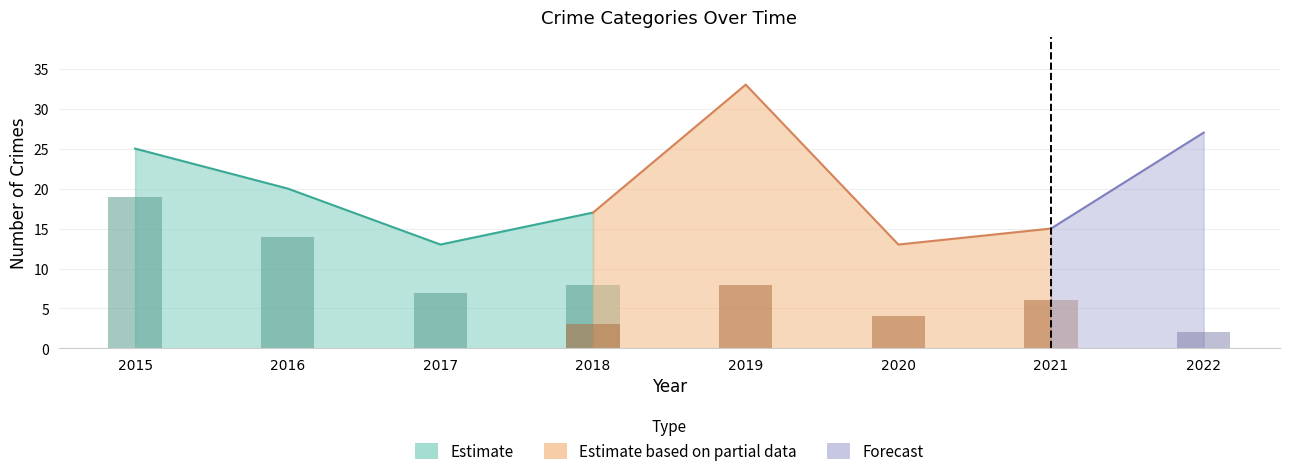

Which has a higher value, 2017 or 2021?

2017